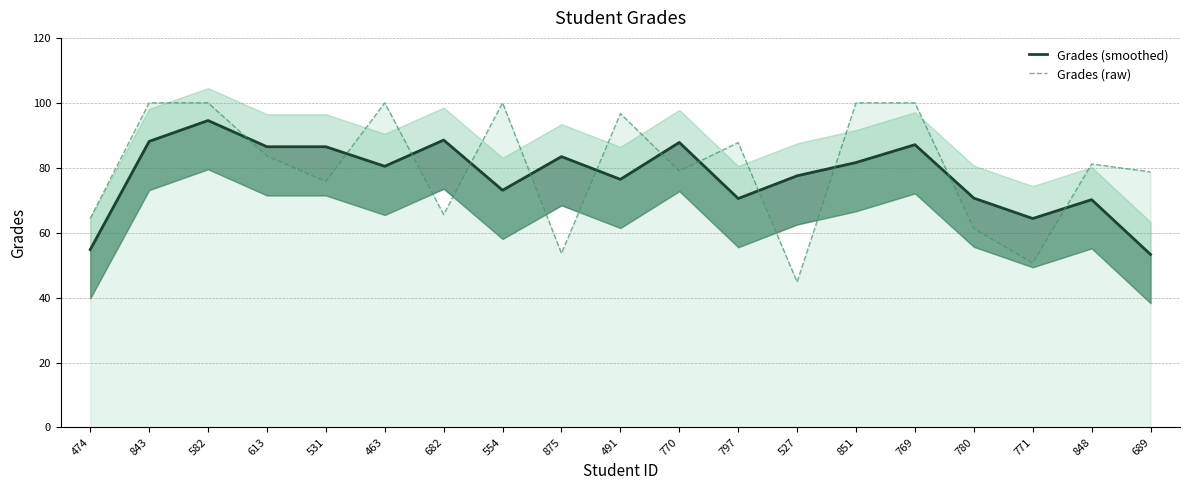

How many distinct data groups are displayed?

2